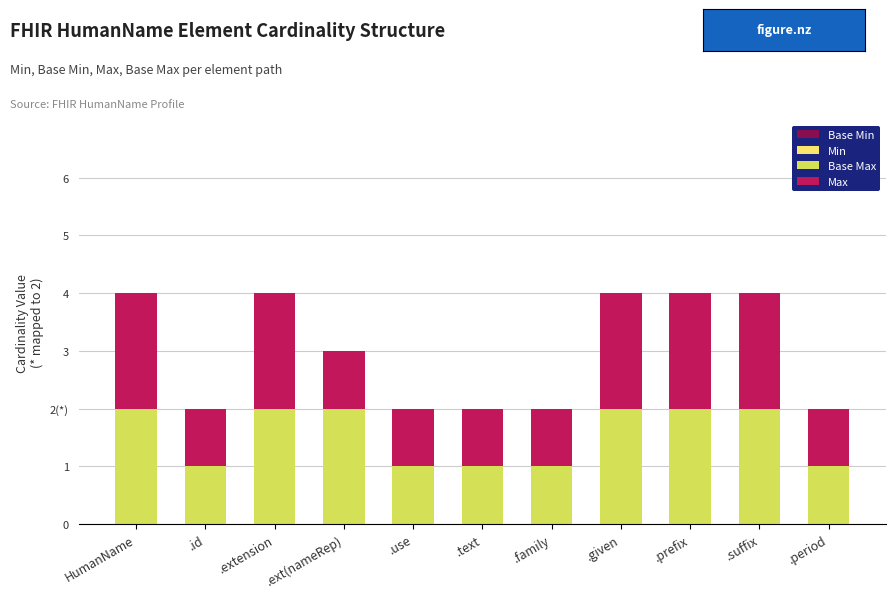

Are the bars grouped side by side (vs. stacked)?

No